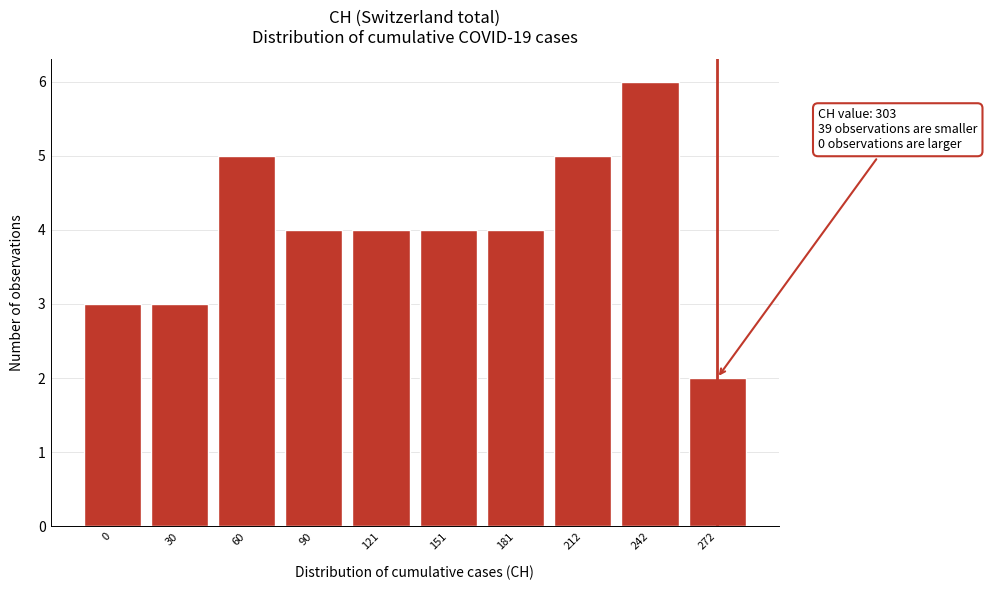

Reading left to right, extract all data points from this chart.

0=3	30=3	60=5	90=4	121=4	151=4	181=4	212=5	242=6	272=2